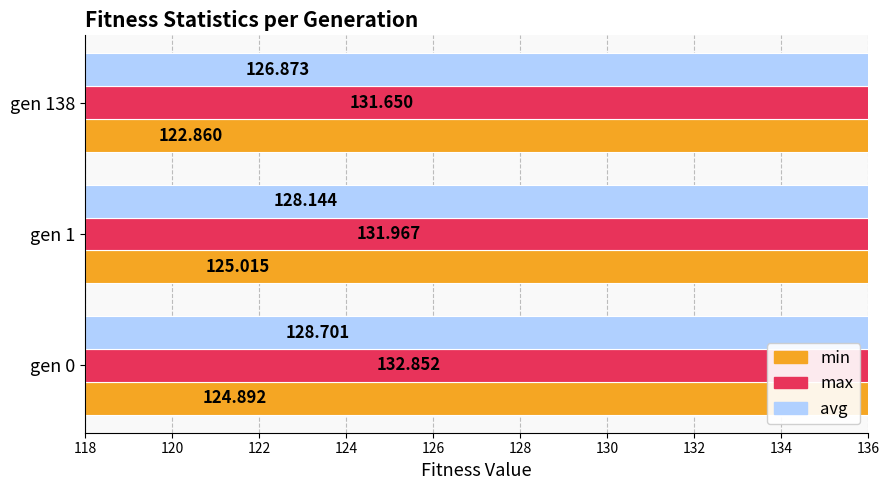

What value does the avg series have at gen 1?

128.1